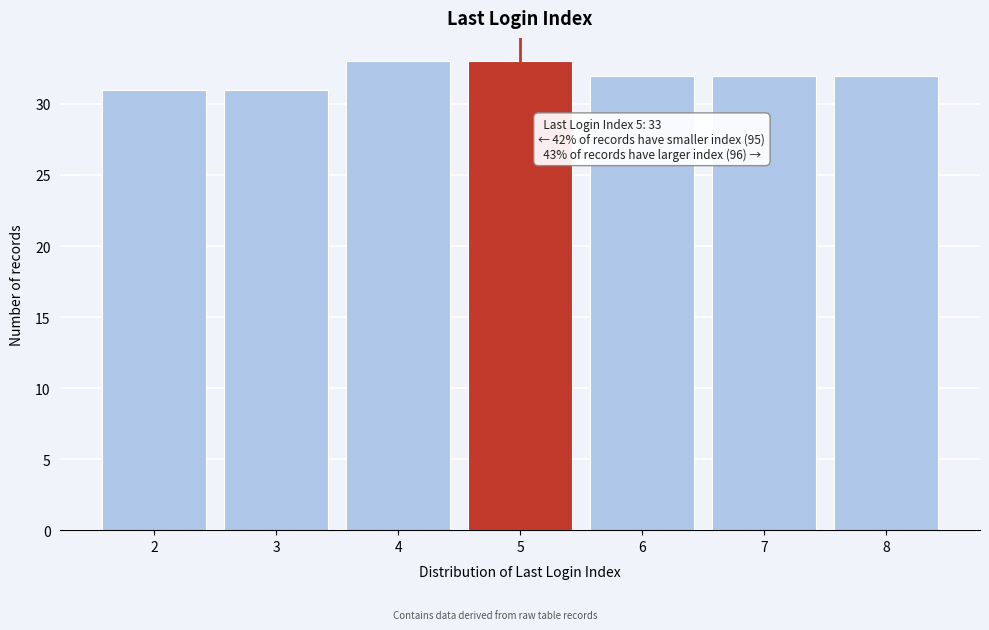

Reading left to right, list all the values displayed in this chart.

2=31	3=31	4=33	5=33	6=32	7=32	8=32